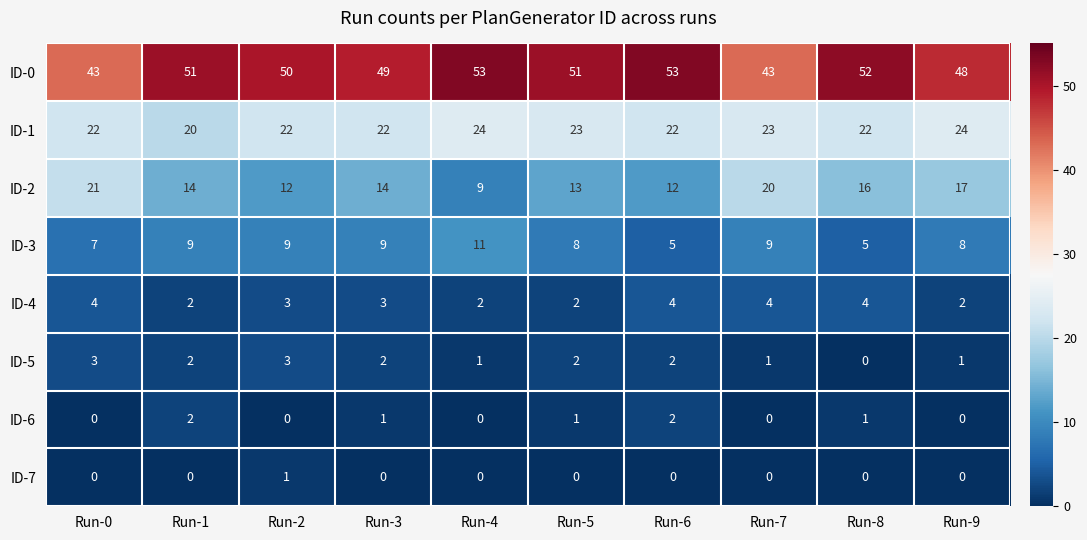

True or false: ID-4 has a value of 3 at Run-2.

True